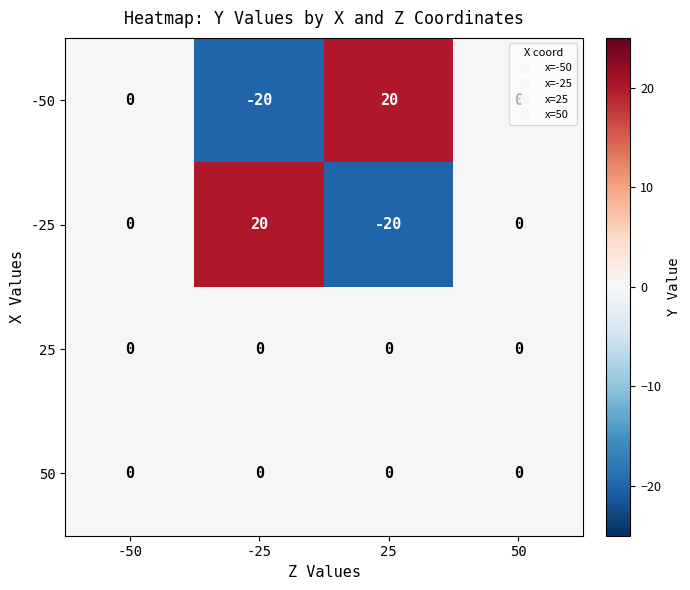

The value of -50 at -50 is 0. True or false?

True